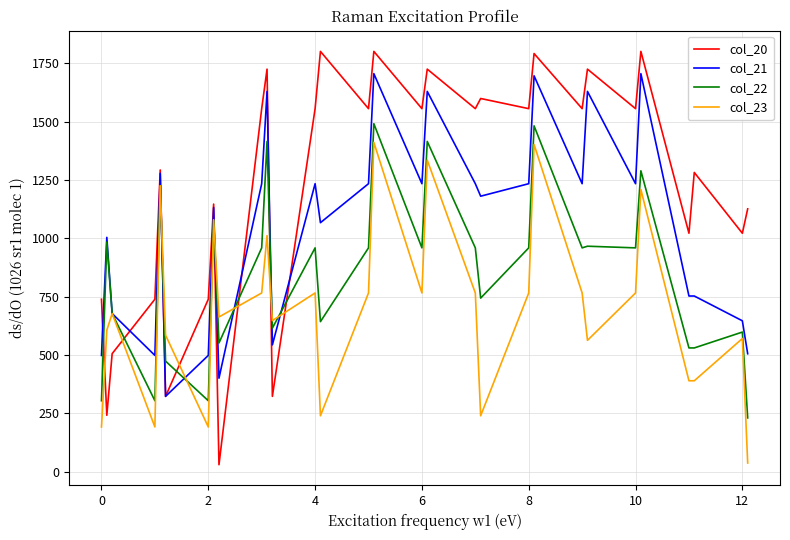

What is the highest value of the col_22 series?

1491.5